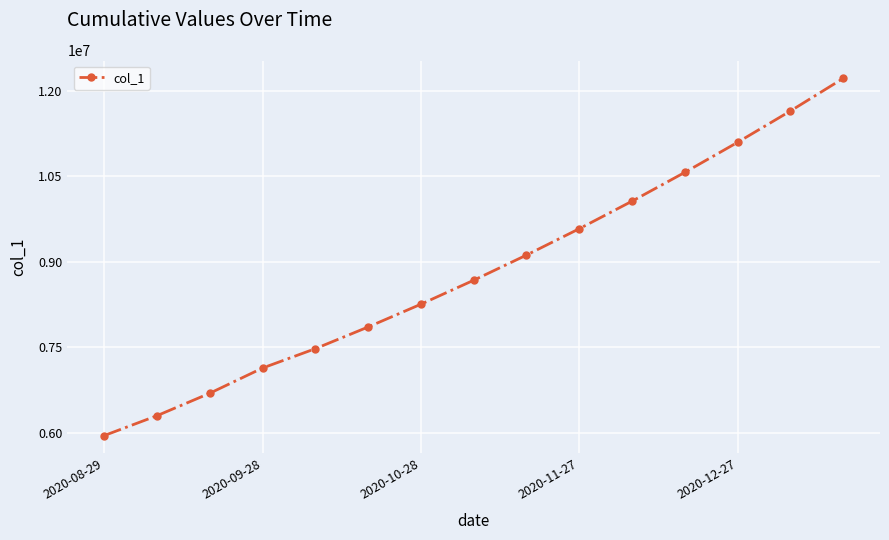

What is the value of the 13th point from the left?

11099000.0